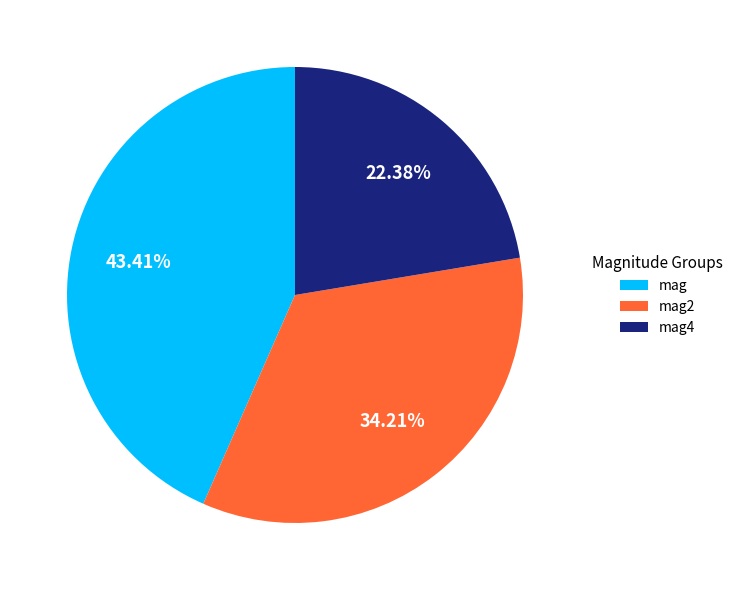

To the nearest percent, what is the average slice percentage?

33%